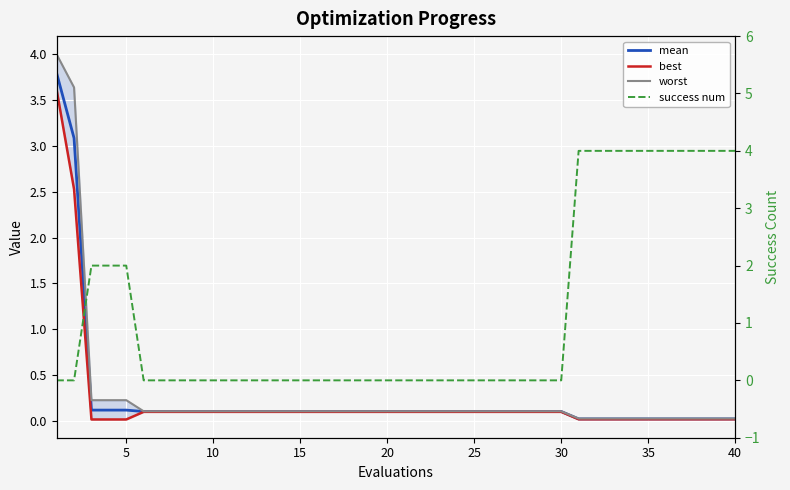

Which series has the widest spread of values?

success num